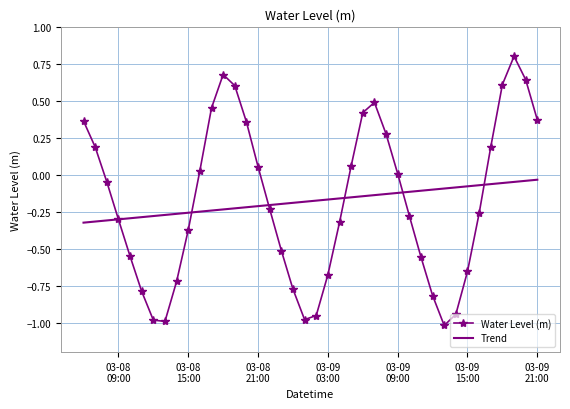

Which series has the widest spread of values?

Water Level (m)